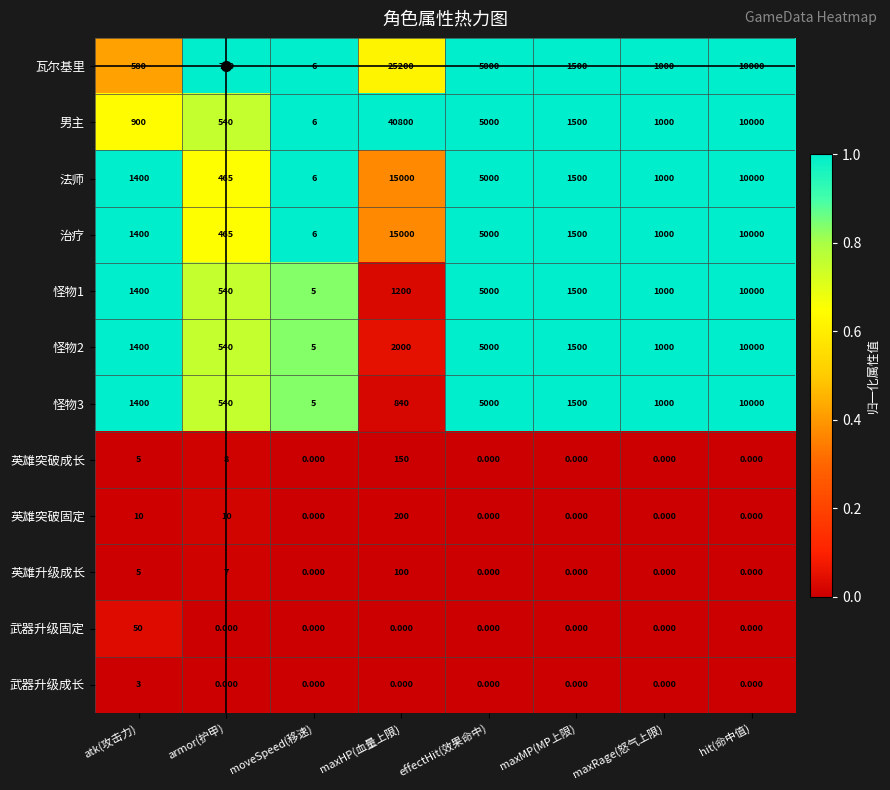

At which label does 怪物1 reach its peak?

hit(命中值)